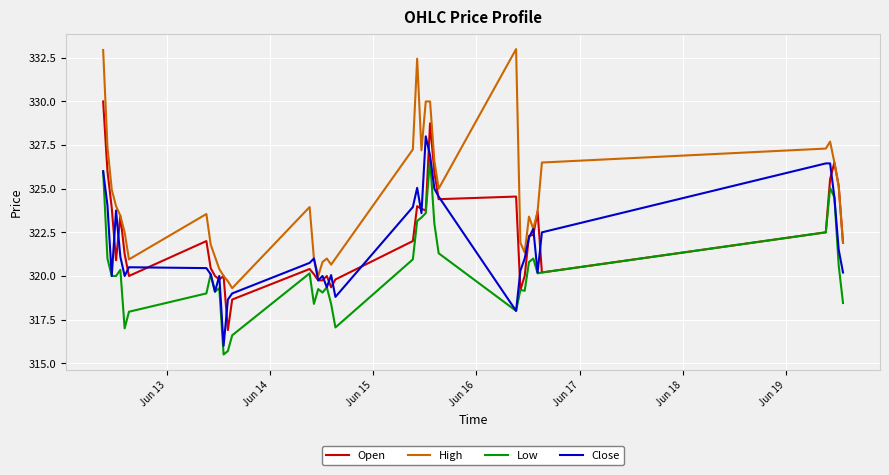

Which series has the largest total across all categories?

High